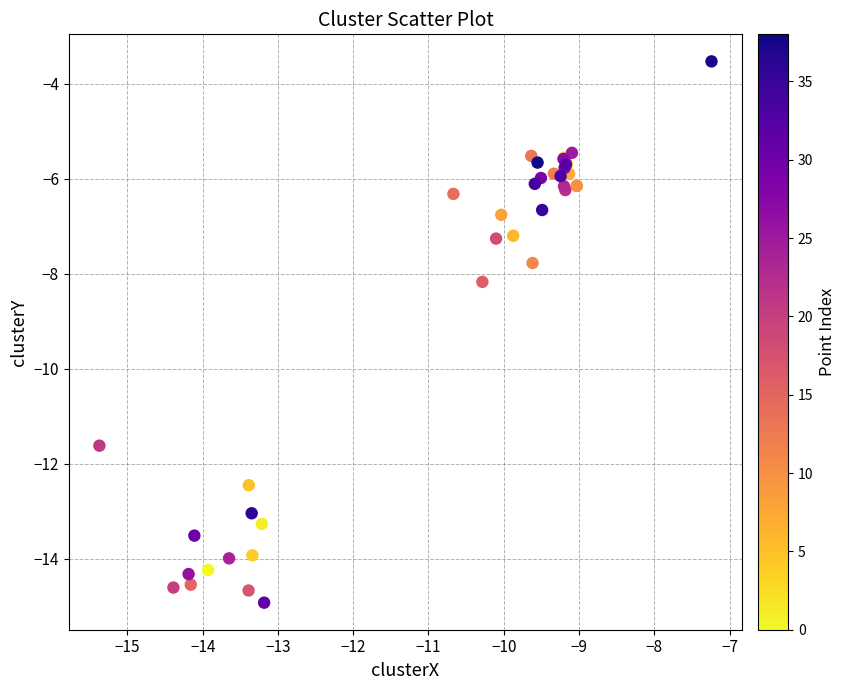

What Y value in the scatter plot is closest to -9?

-8.2